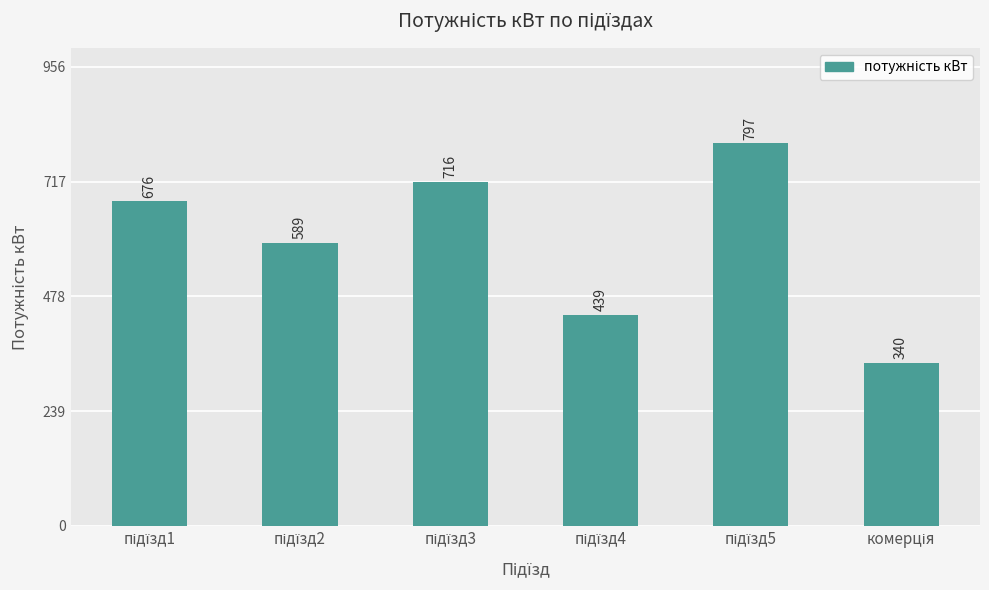

What is the sum of all values?

3557